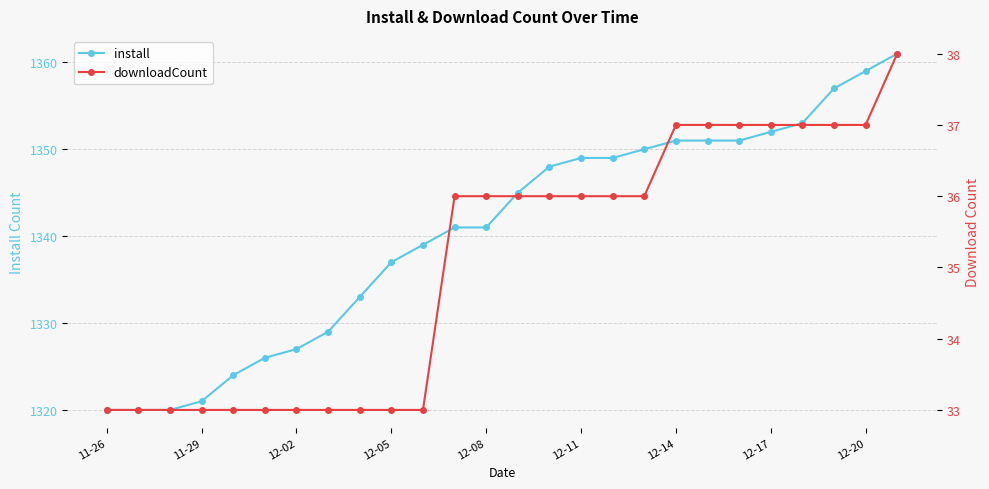

True or false: install has a value of 1320 at 11-26.

True